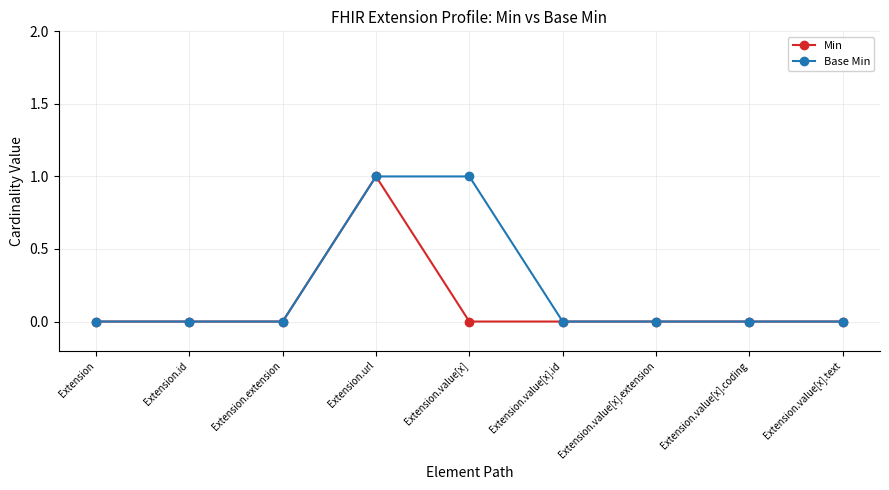

The value of Base Min at Extension.url is 1. True or false?

True